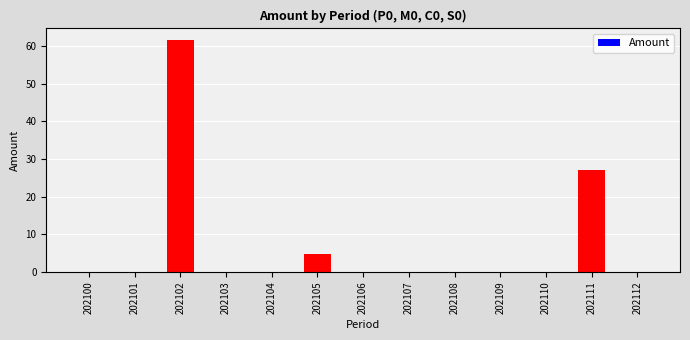

What is the sum of all values?

93.5